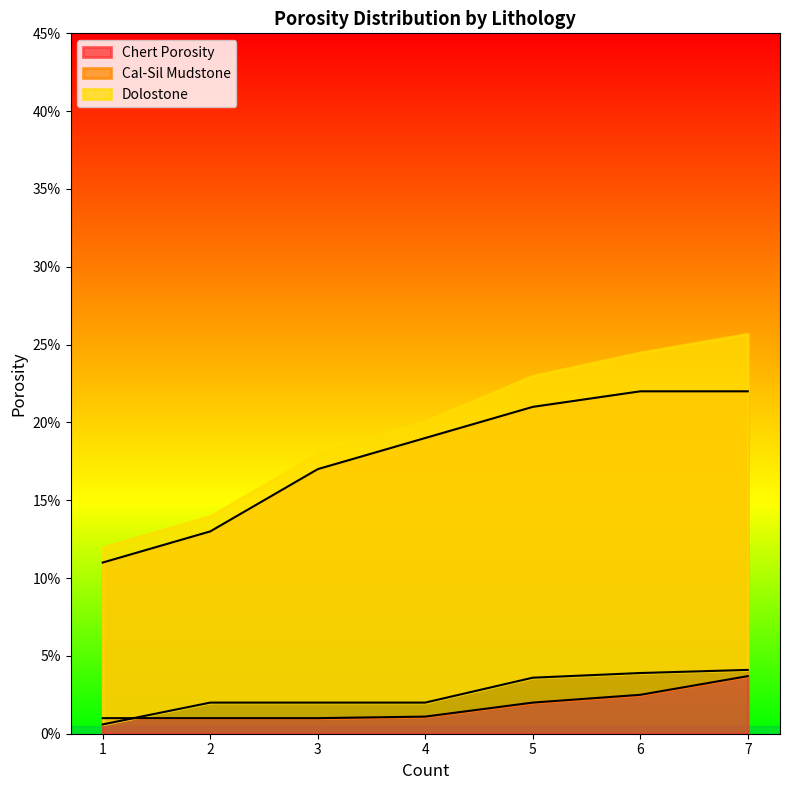

The value of Dolostone at 1 is 0.0. True or false?

False